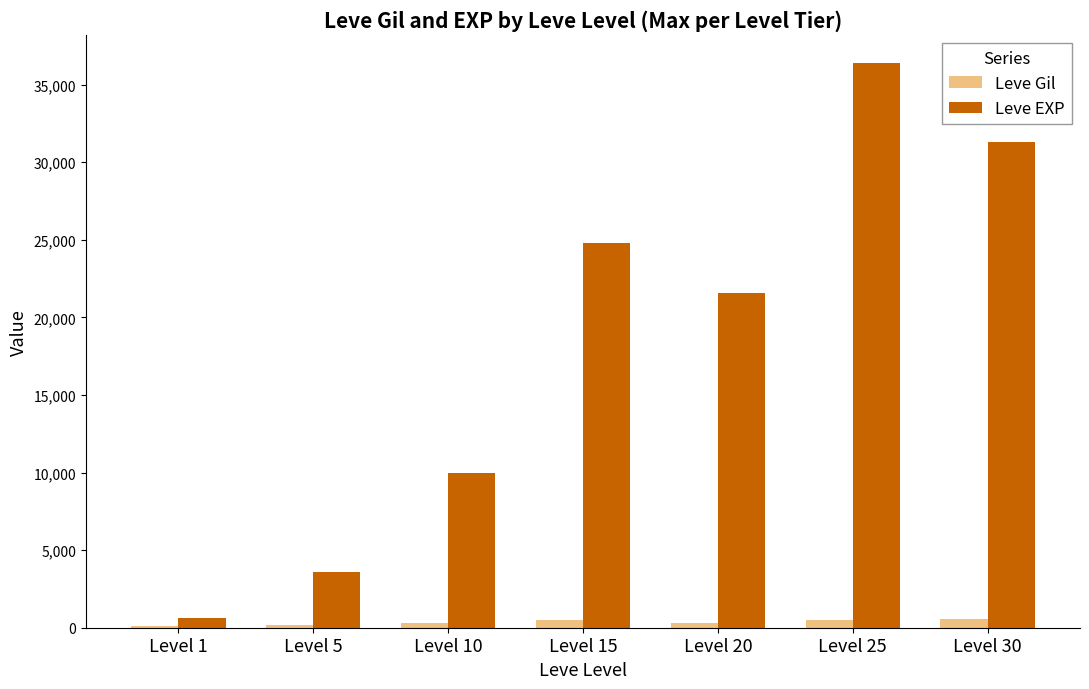

What is the sum of all Leve Gil values?

2407